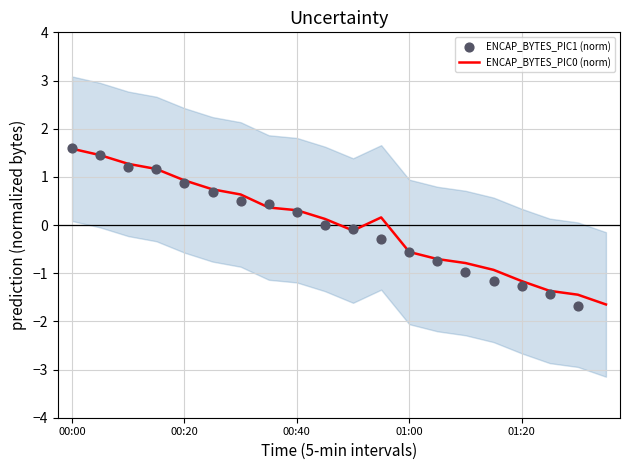

At which category is the sum across all series the highest?

00:00